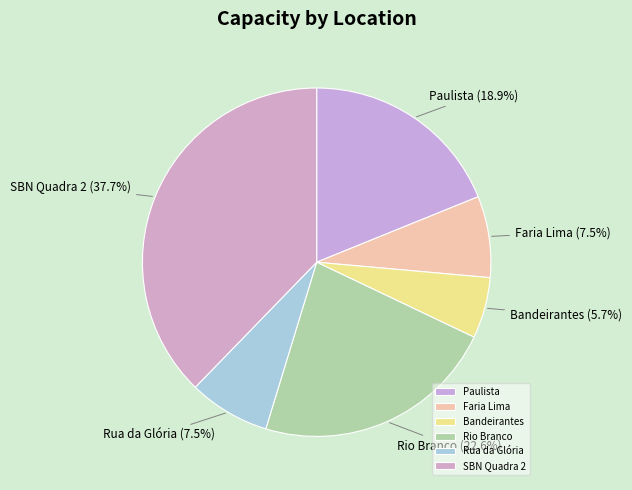

Combined, what portion of the pie is Bandeirantes and Faria Lima?

13.2%